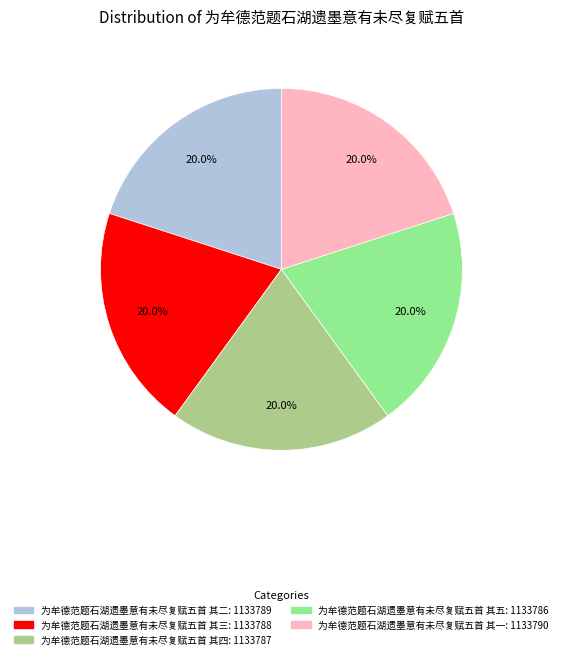

To the nearest percent, what is the average slice percentage?

20%